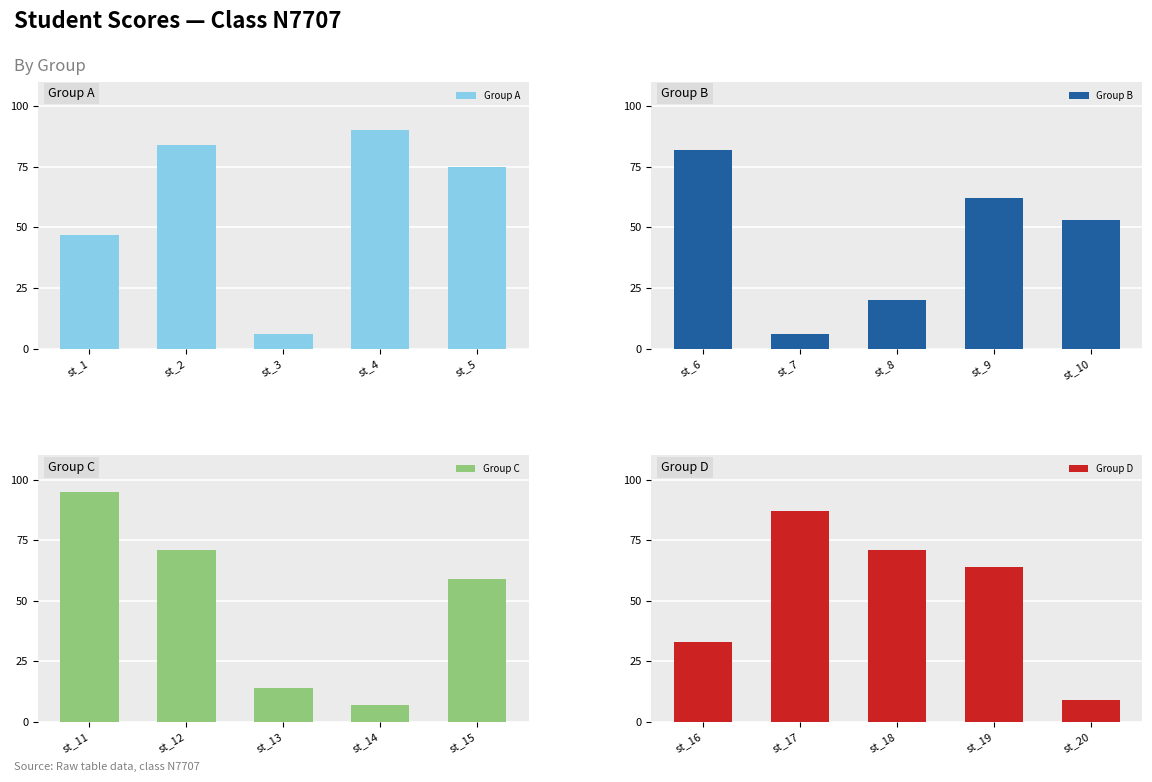

Rank the categories by Group A value from highest to lowest.

st_4, st_2, st_5, st_1, st_3